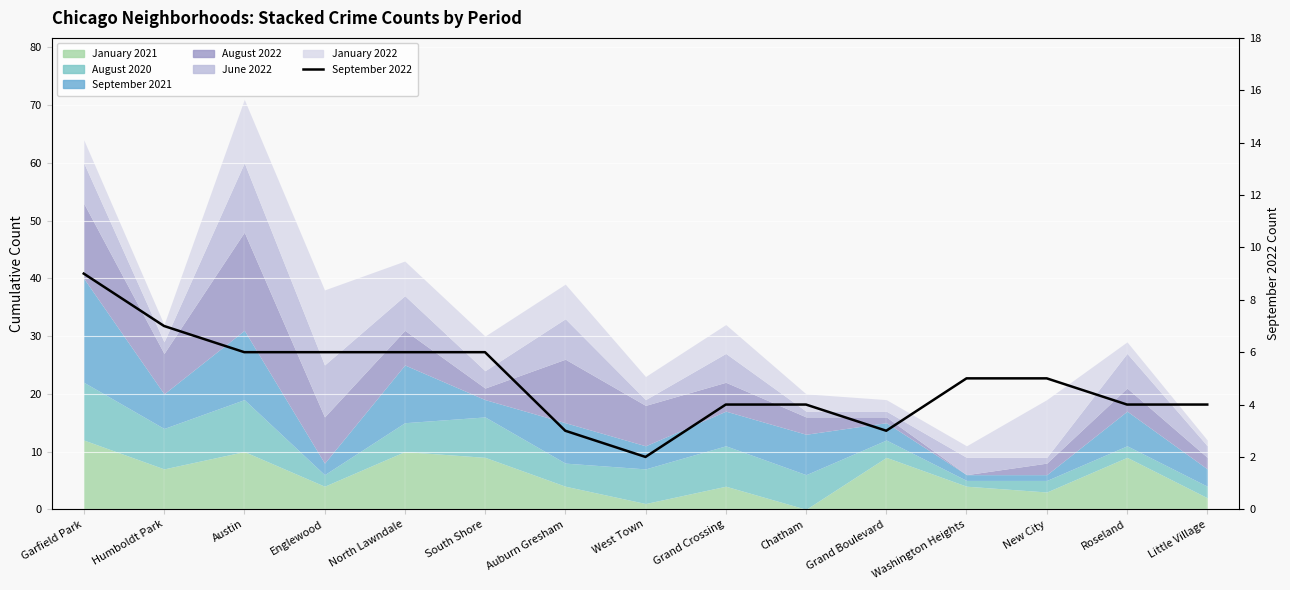

Is it true that the value at New City is 1?

False